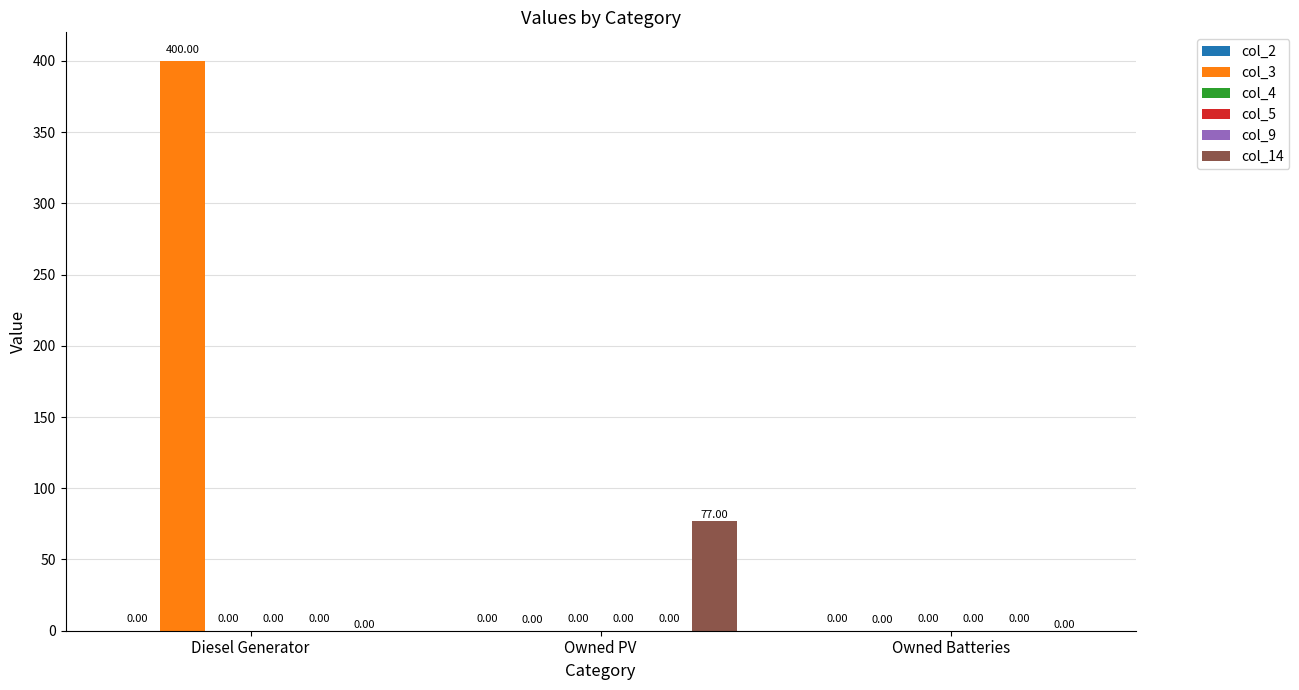

Rank the series at Diesel Generator from lowest to highest value.

col_2, col_4, col_5, col_9, col_14, col_3